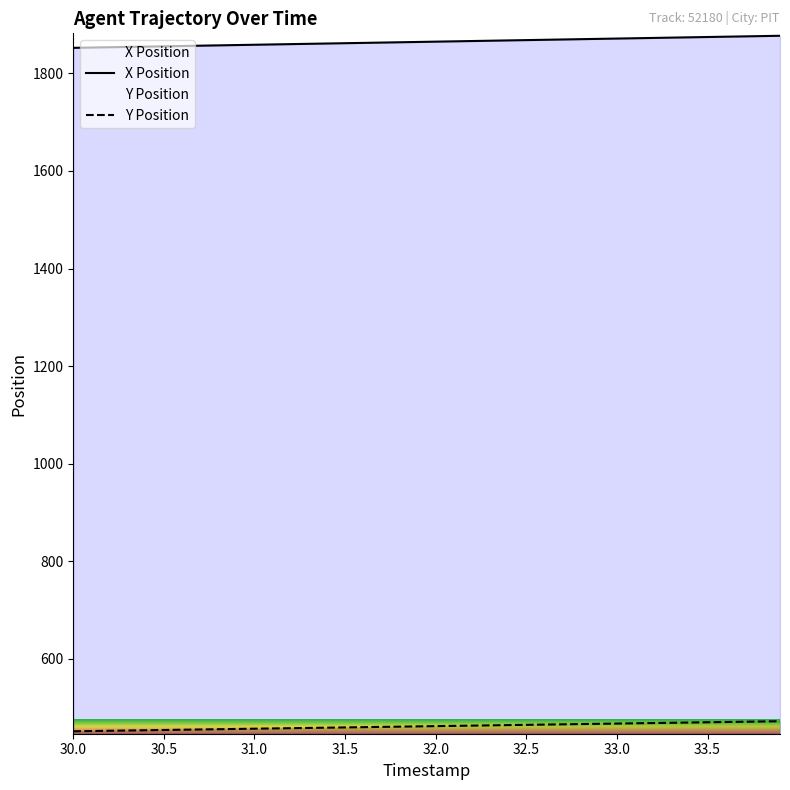

How many data points in Y Position are less than 462?

20